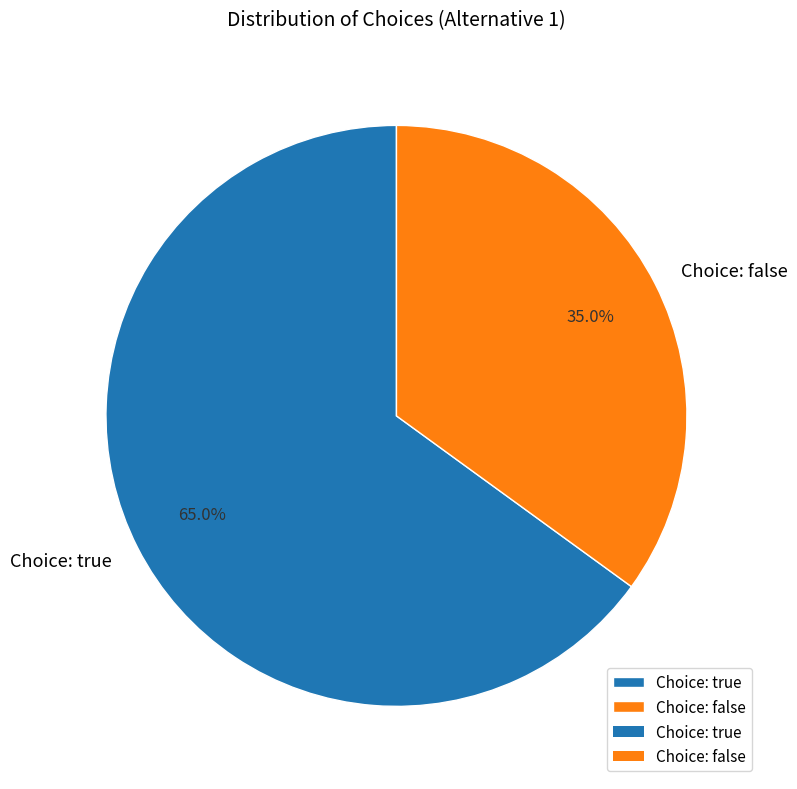

Combined, what portion of the pie is Choice: false and Choice: true?

100.0%